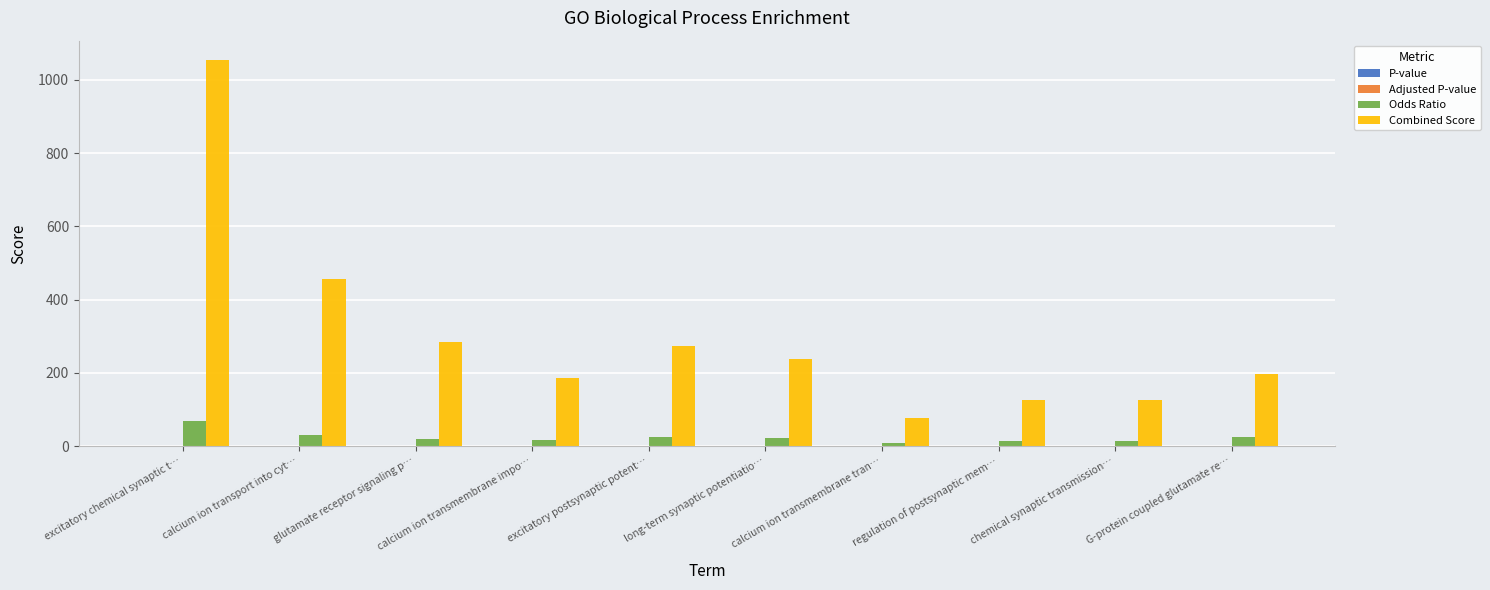

What is the spread (max minus min) of values at chemical synaptic transmission…?

124.8